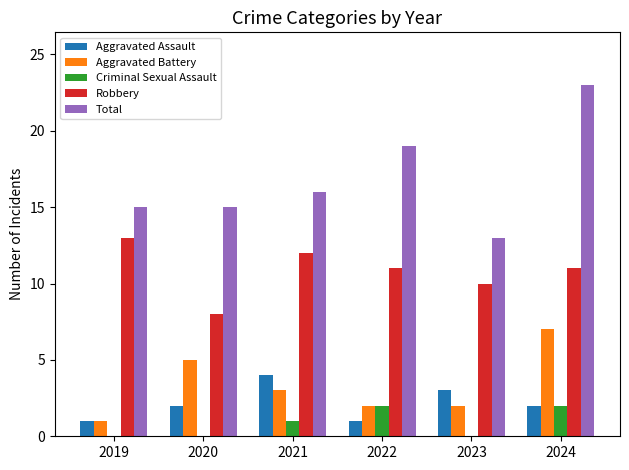

Which label corresponds to the largest value in the chart?

2024